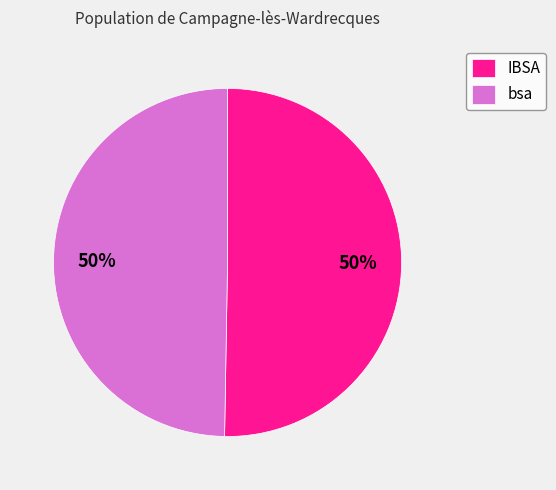

How many slices are in this pie chart?

2